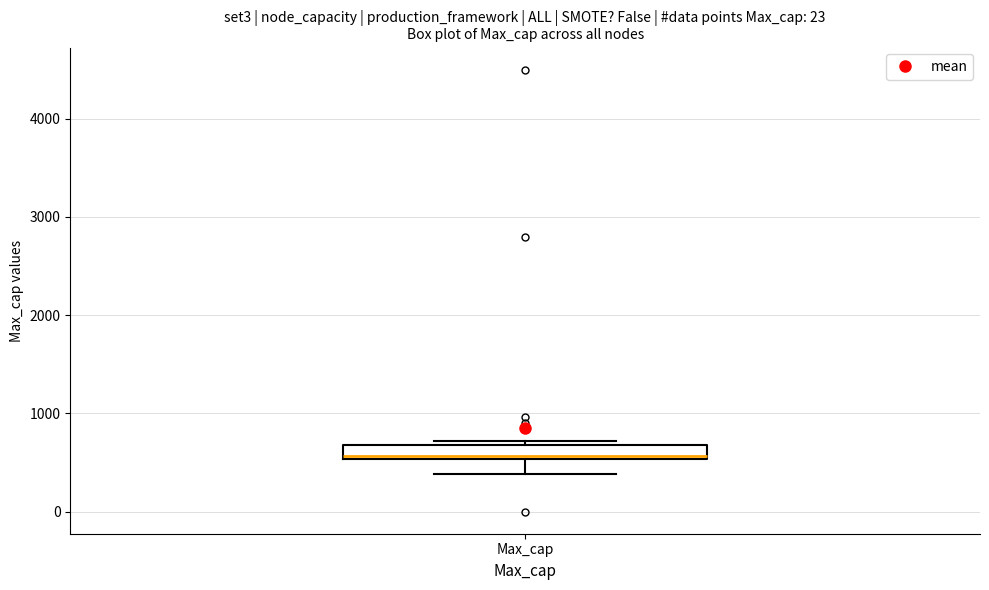

Where is the upper edge of the box for Max_cap on the y-axis? The values are not printed on the chart, so give them approximately, as read against the axis.

700